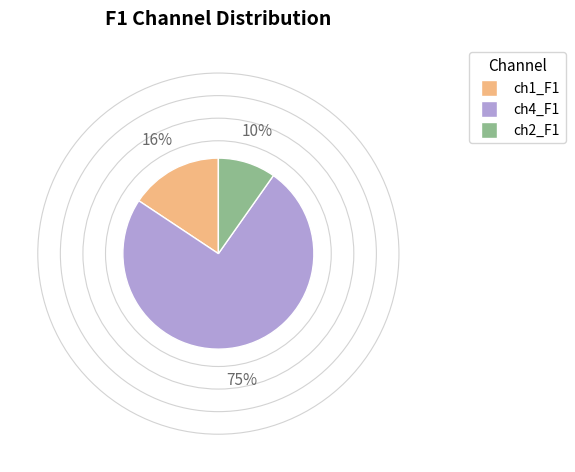

Is there any slice that represents more than half of the pie?

Yes